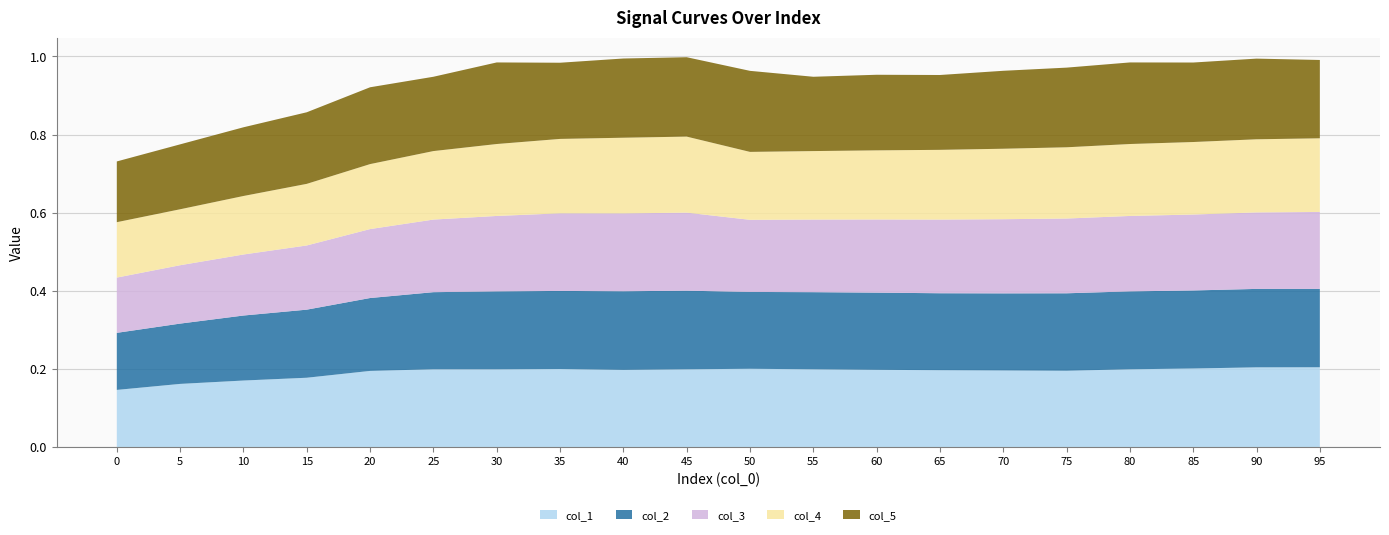

Reading left to right, what are all the values shown in this chart?

col_1: 0.1	0.2	0.2	0.2	0.2	0.2	0.2	0.2	0.2	0.2	0.2	0.2	0.2	0.2	0.2	0.2	0.2	0.2	0.2	0.2
col_2: 0.1	0.2	0.2	0.2	0.2	0.2	0.2	0.2	0.2	0.2	0.2	0.2	0.2	0.2	0.2	0.2	0.2	0.2	0.2	0.2
col_3: 0.1	0.1	0.2	0.2	0.2	0.2	0.2	0.2	0.2	0.2	0.2	0.2	0.2	0.2	0.2	0.2	0.2	0.2	0.2	0.2
col_4: 0.1	0.1	0.1	0.2	0.2	0.2	0.2	0.2	0.2	0.2	0.2	0.2	0.2	0.2	0.2	0.2	0.2	0.2	0.2	0.2
col_5: 0.2	0.2	0.2	0.2	0.2	0.2	0.2	0.2	0.2	0.2	0.2	0.2	0.2	0.2	0.2	0.2	0.2	0.2	0.2	0.2